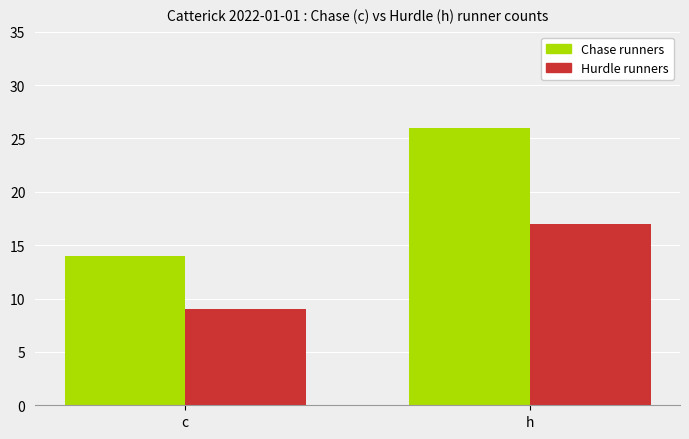

Count the Chase runners values in the range 14 to 26.

2